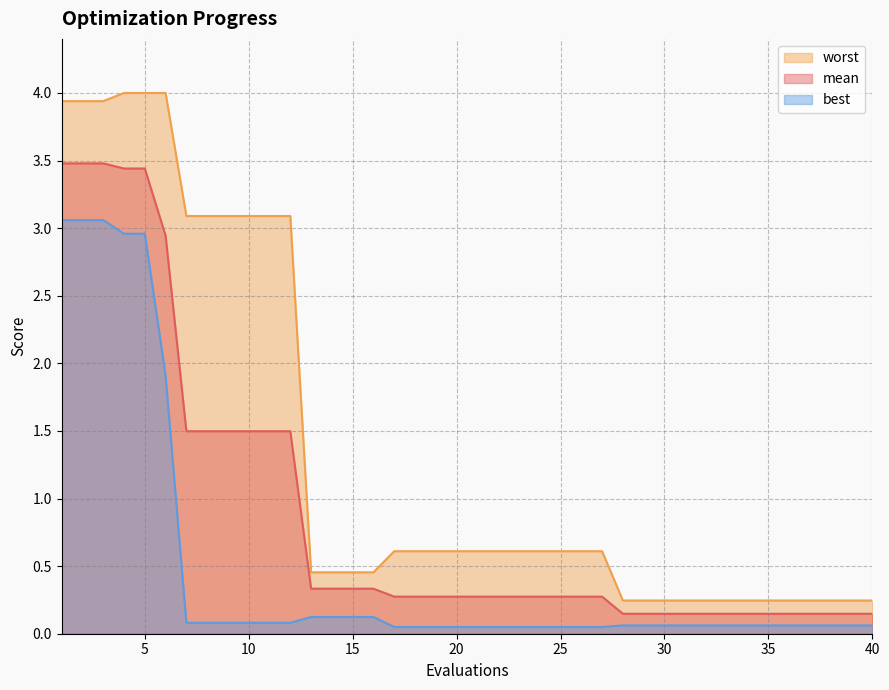

True or false: best and worst intersect in this chart.

False